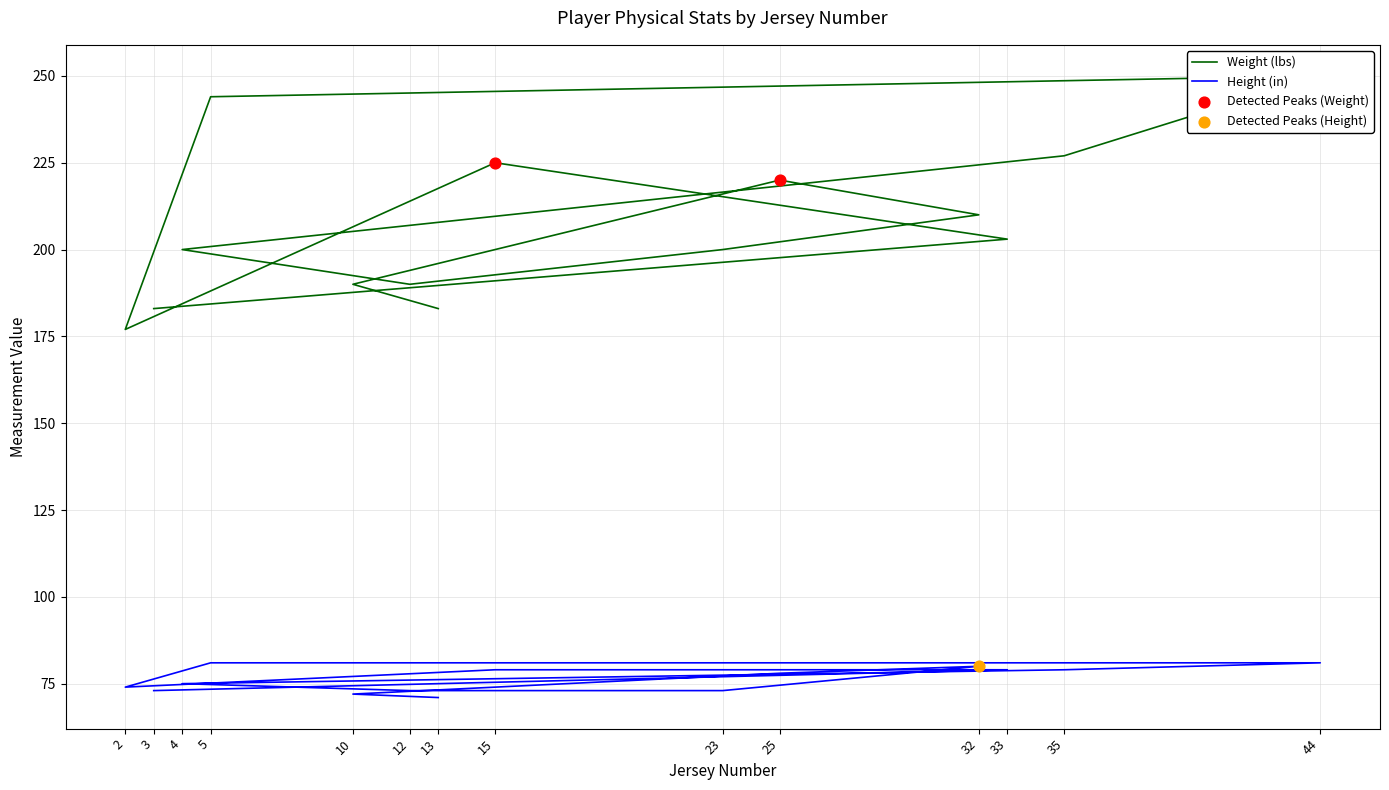

At which category is the sum across all series the highest?

44